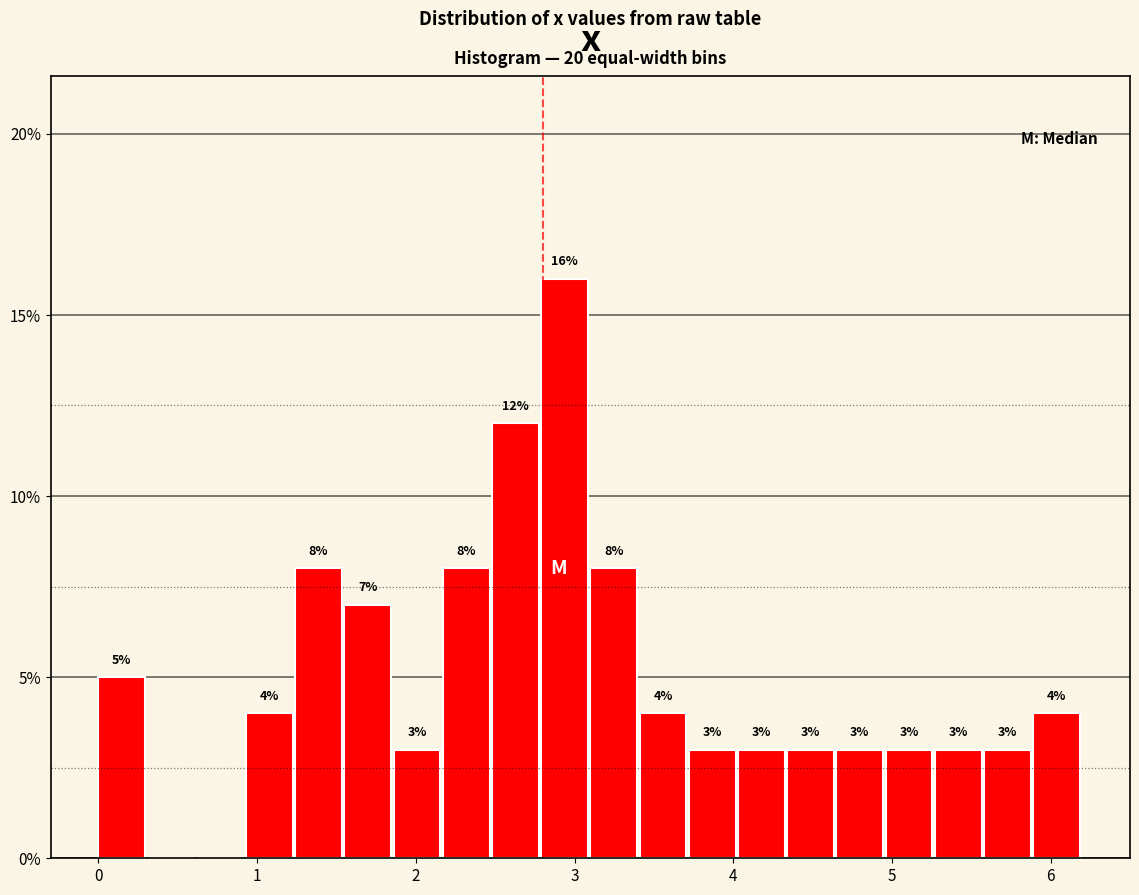

Read against the x-axis, roughly where is the centre of the tallest bar?

2.9